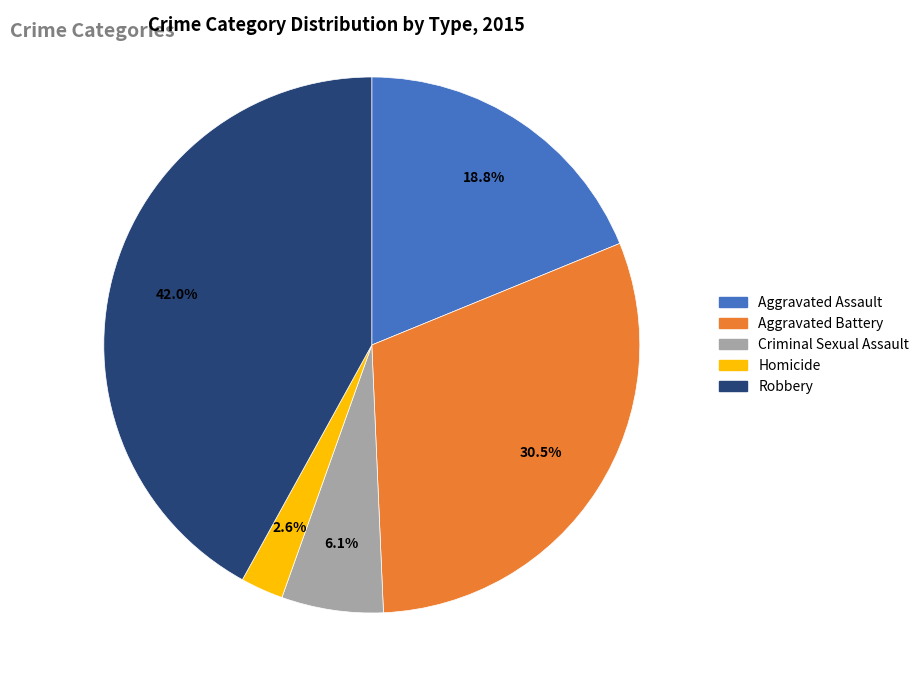

Is there a majority slice in this chart?

No